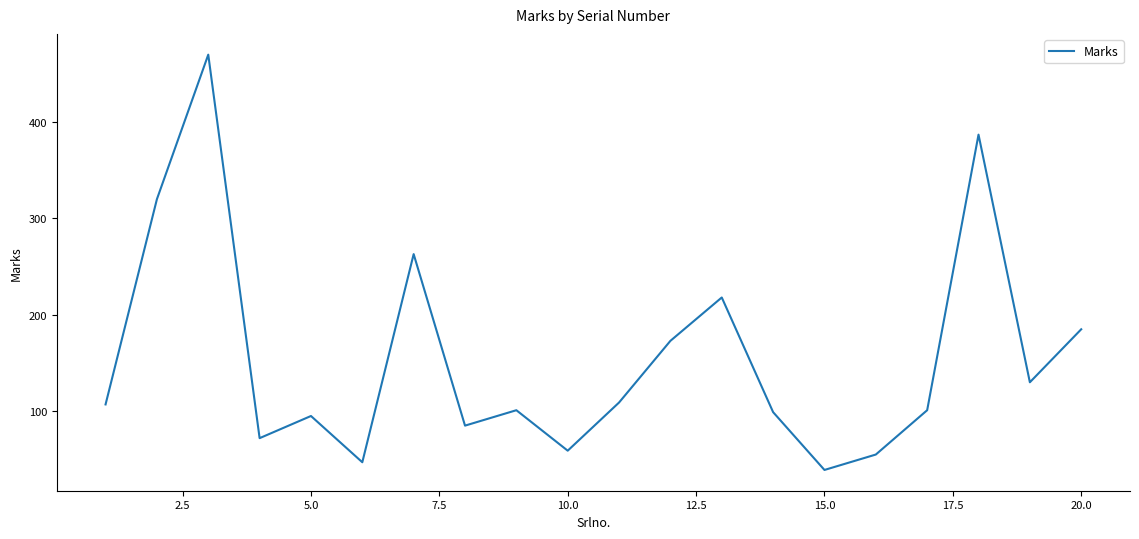

What is the greatest value displayed?

470